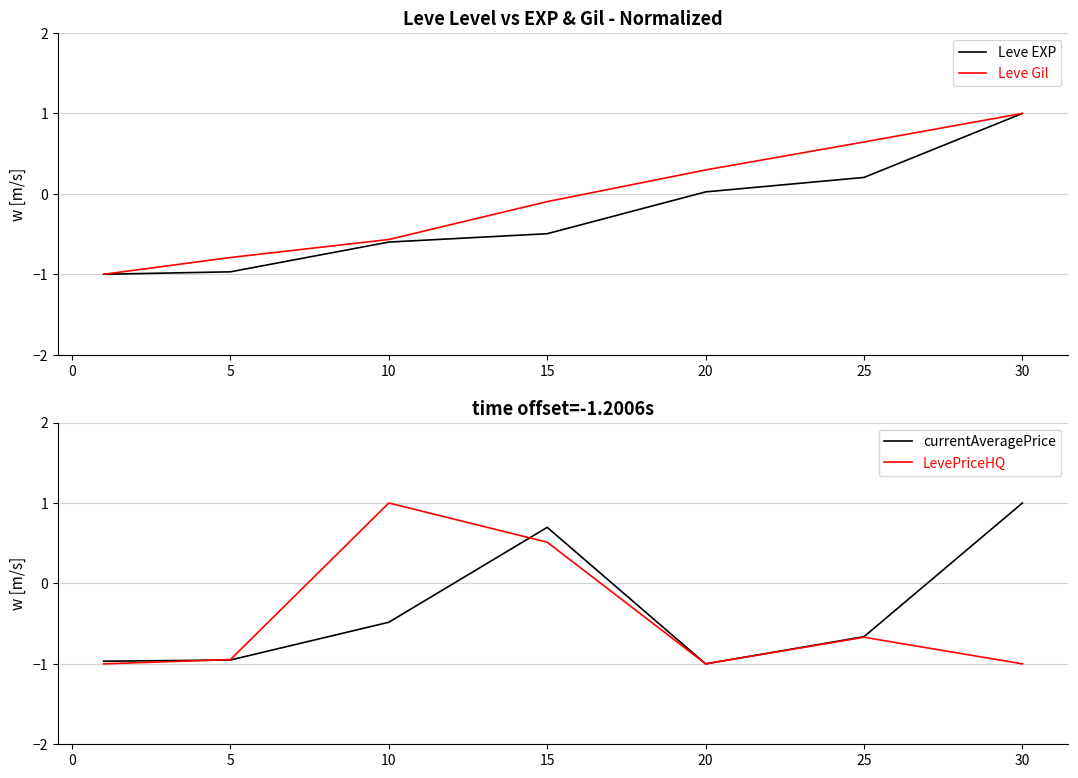

What are all the series names shown in the legend?

Leve EXP, Leve Gil, currentAveragePrice, LevePriceHQ